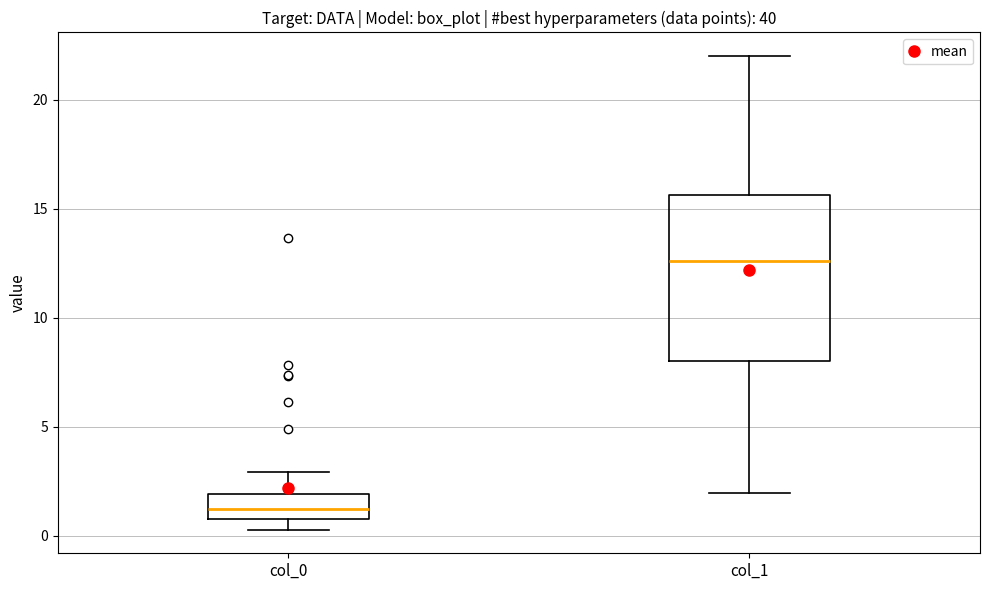

Reading left to right, read every box against the y-axis: the position of its median line, the range the box covers, and the ends of its whiskers. The values are not printed on the chart, so give them approximately, as read against the axis.

col_0: median 1.0 (inside the box), box 1.0 to 2.0, whiskers 0.5 to 3.0
col_1: median 12.5, box 8.0 to 15.5, whiskers 2.0 to 22.0